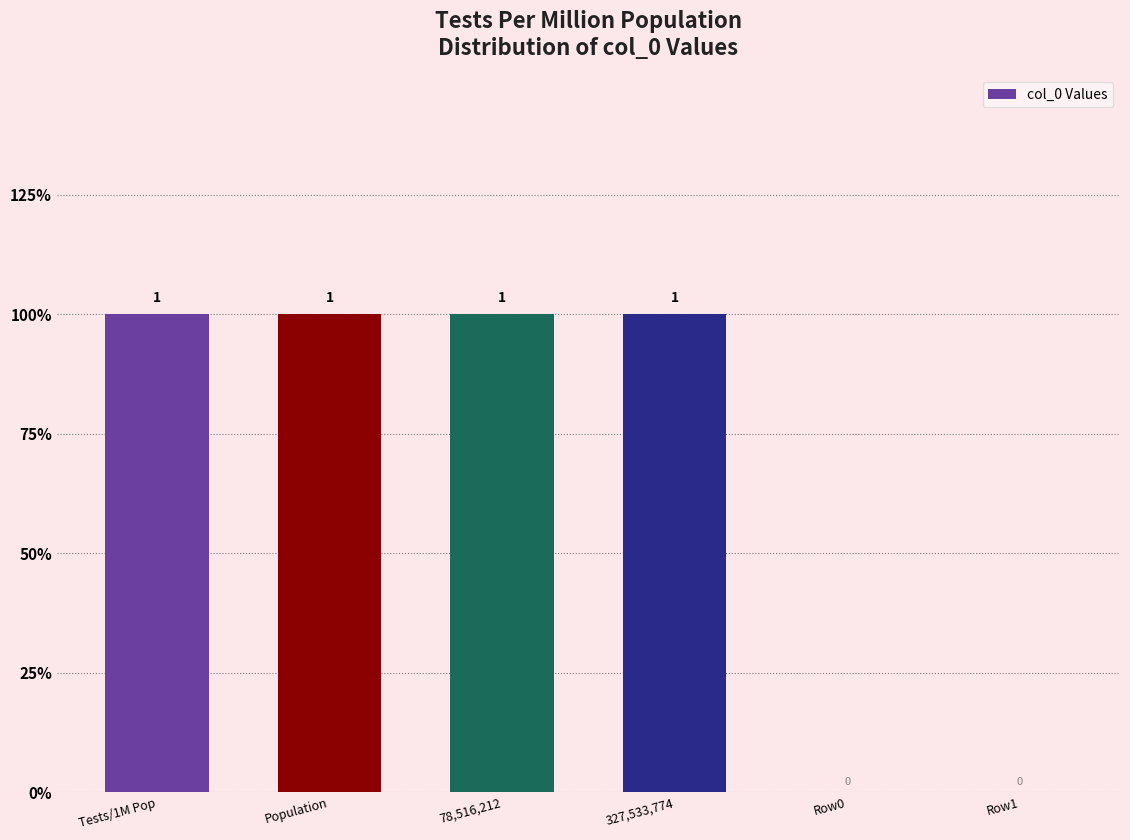

Count the values in the range 0 to 1.

6